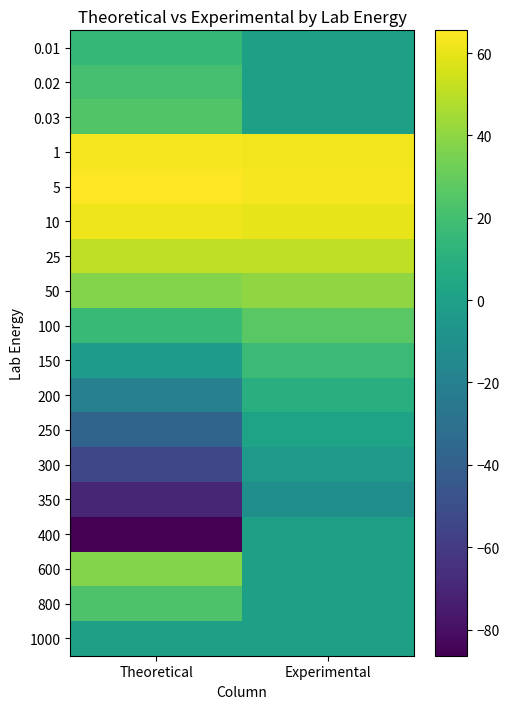

Which category has the highest value across all series?

Theoretical